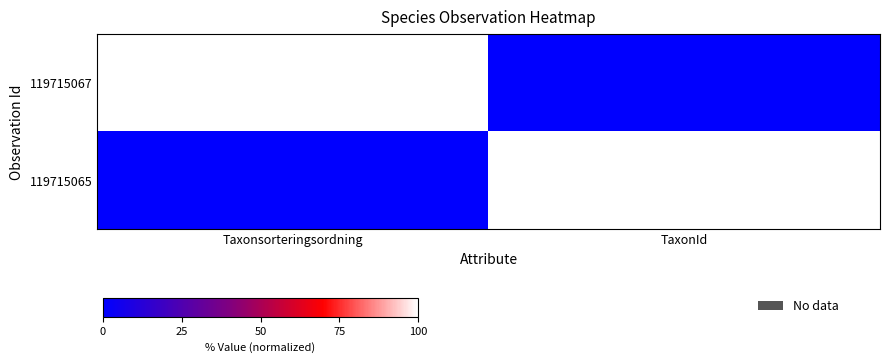

Which series changed the most between Taxonsorteringsordning and TaxonId?

119715067